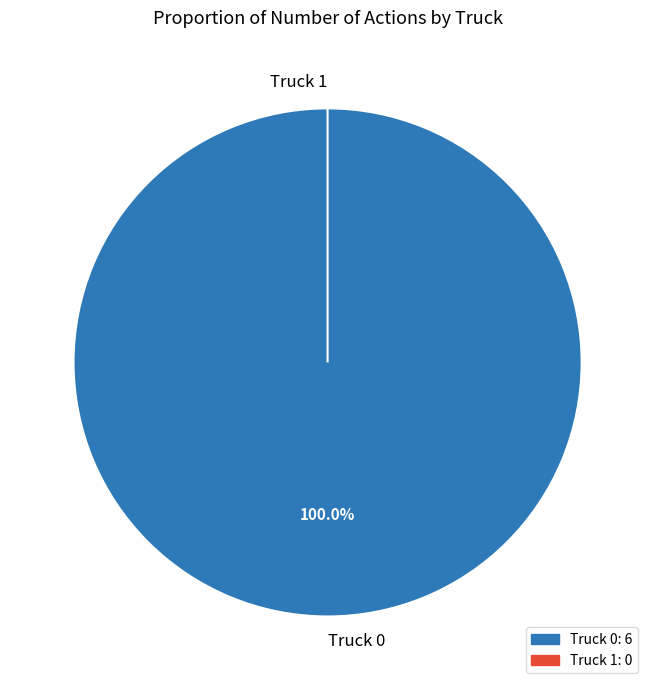

What is the largest slice in the pie chart?

Truck 0